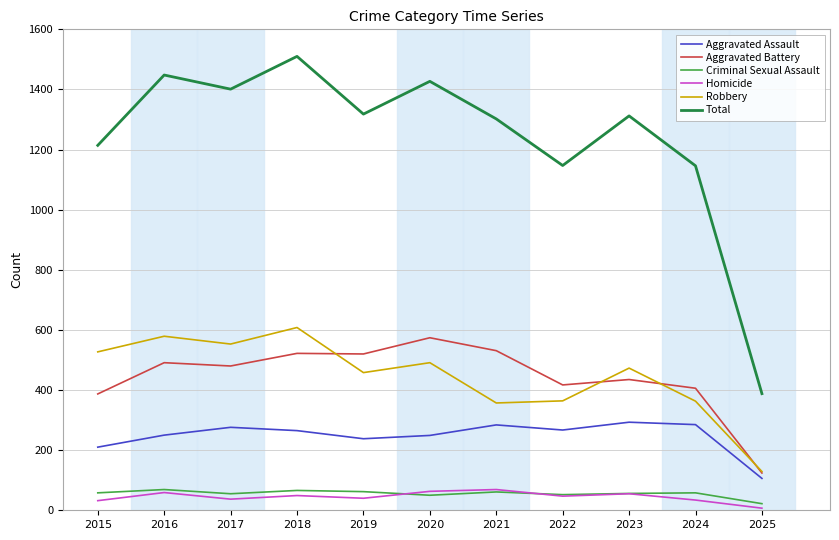

Which label corresponds to the smallest value in the chart?

2025